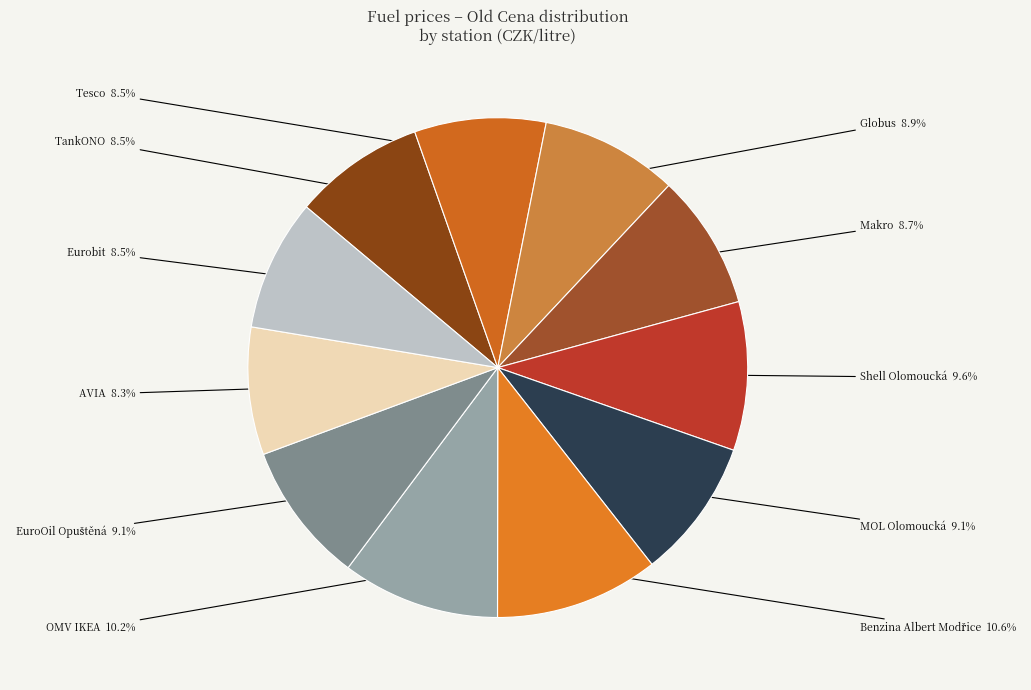

The Globus slice represents 1% of the pie. True or false?

False